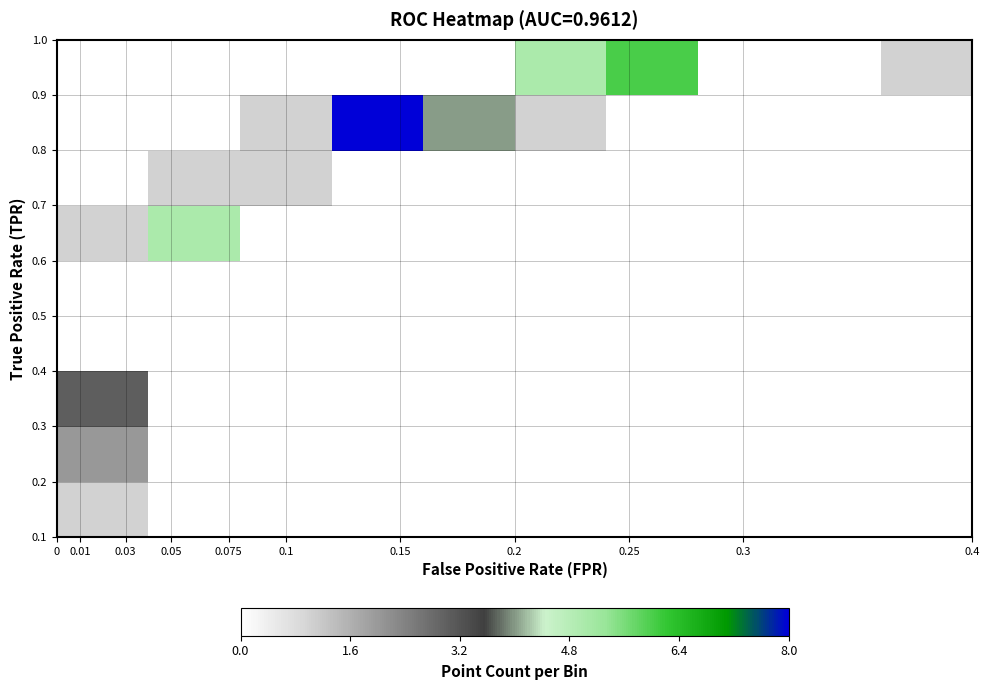

Count the number of data series in this chart.

9